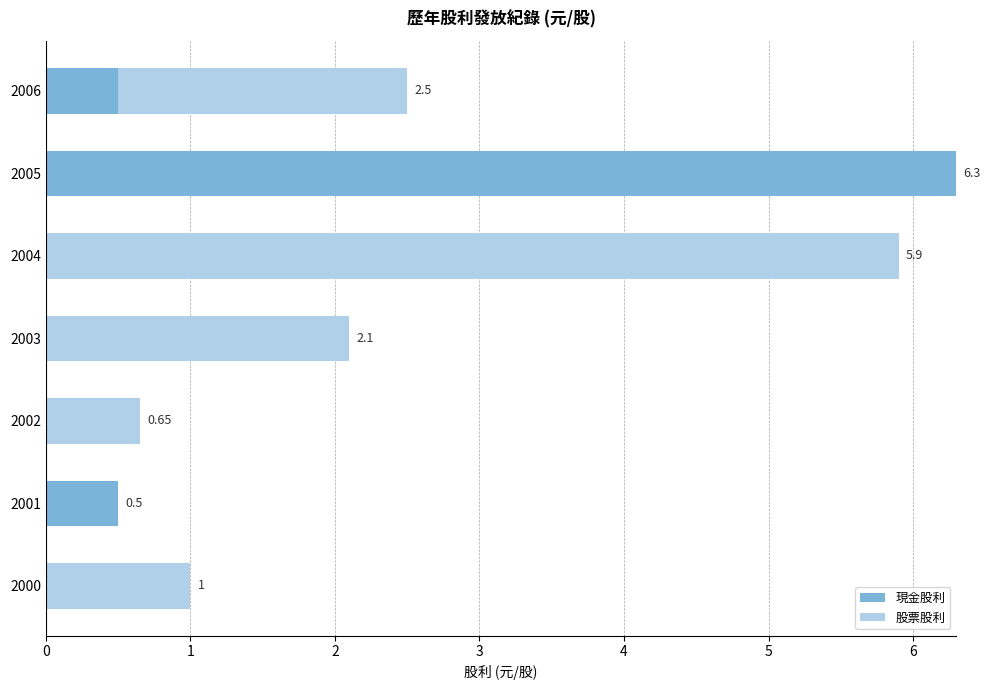

What is the sum of all 現金股利 values?

7.3